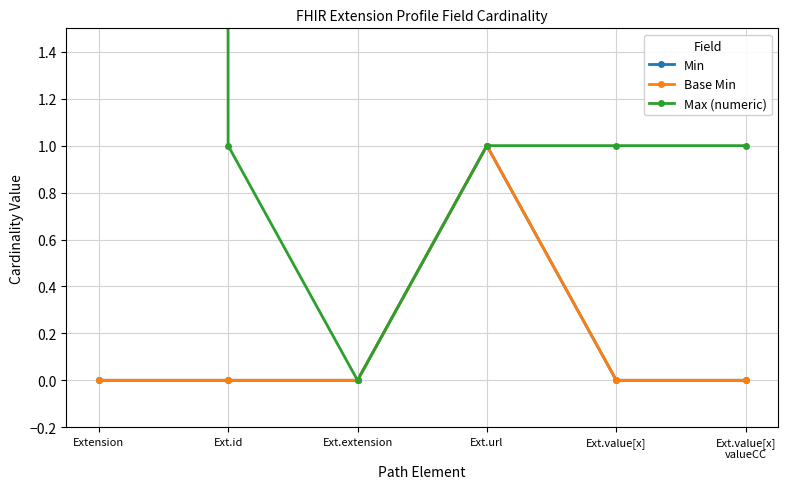

True or false: Base Min and Min cross at least once.

False